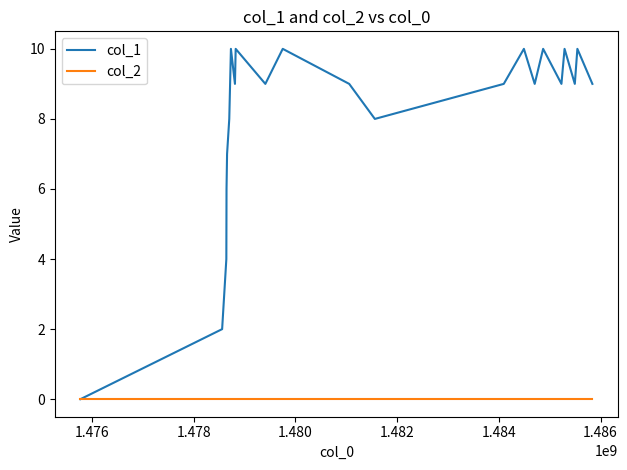

Which series has the largest total across all categories?

col_1